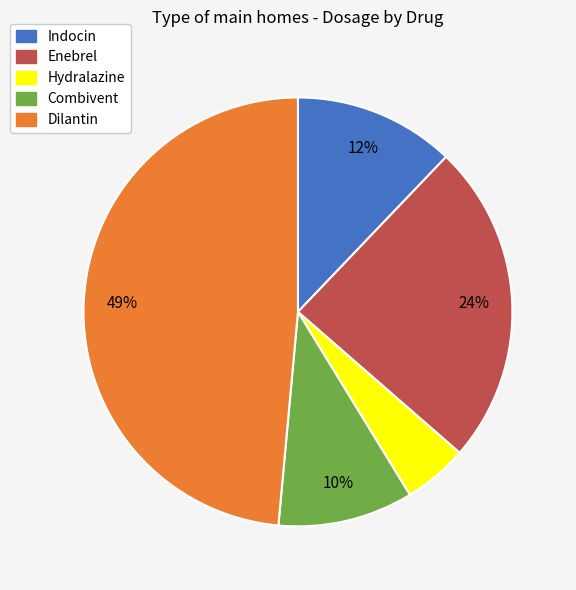

To the nearest percent, what portion does Dilantin represent?

49%